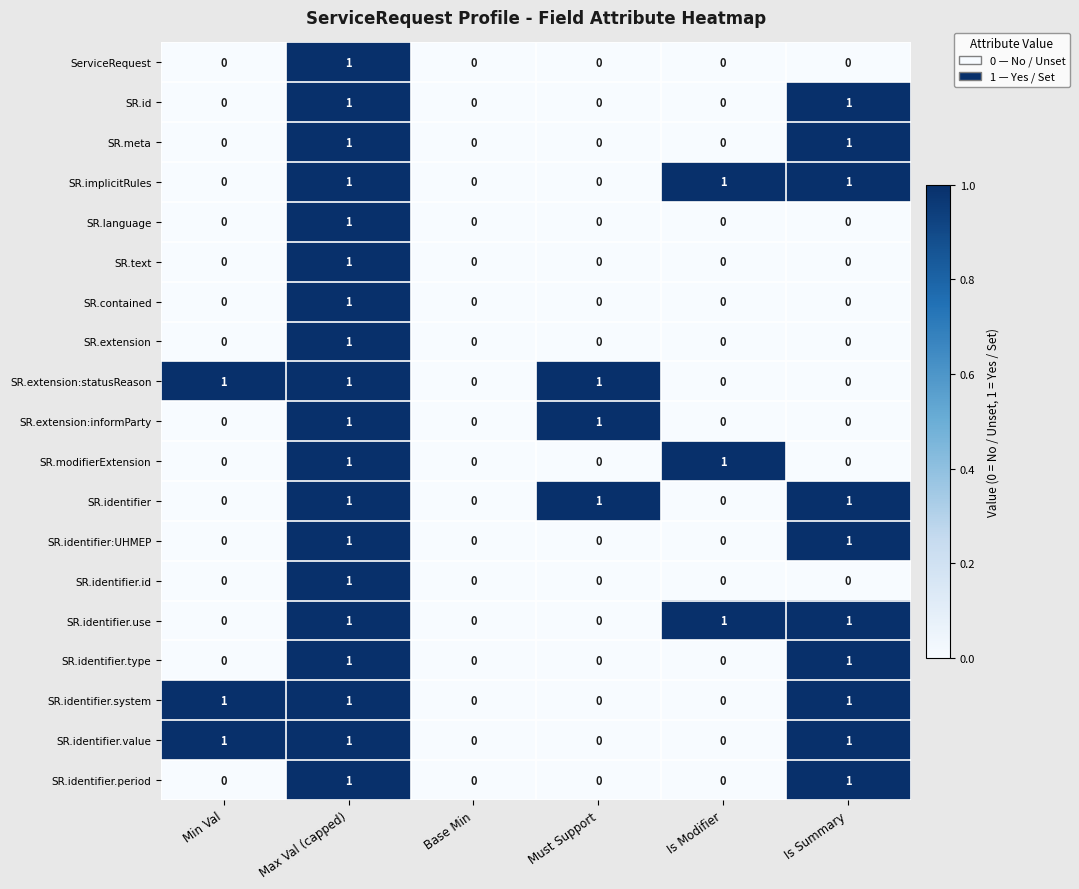

The value of SR.identifier.use at Base Min is 1. True or false?

False